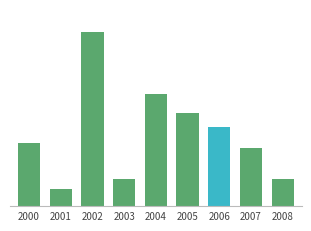

True or false: the data shows 47.5 at 2003.

True